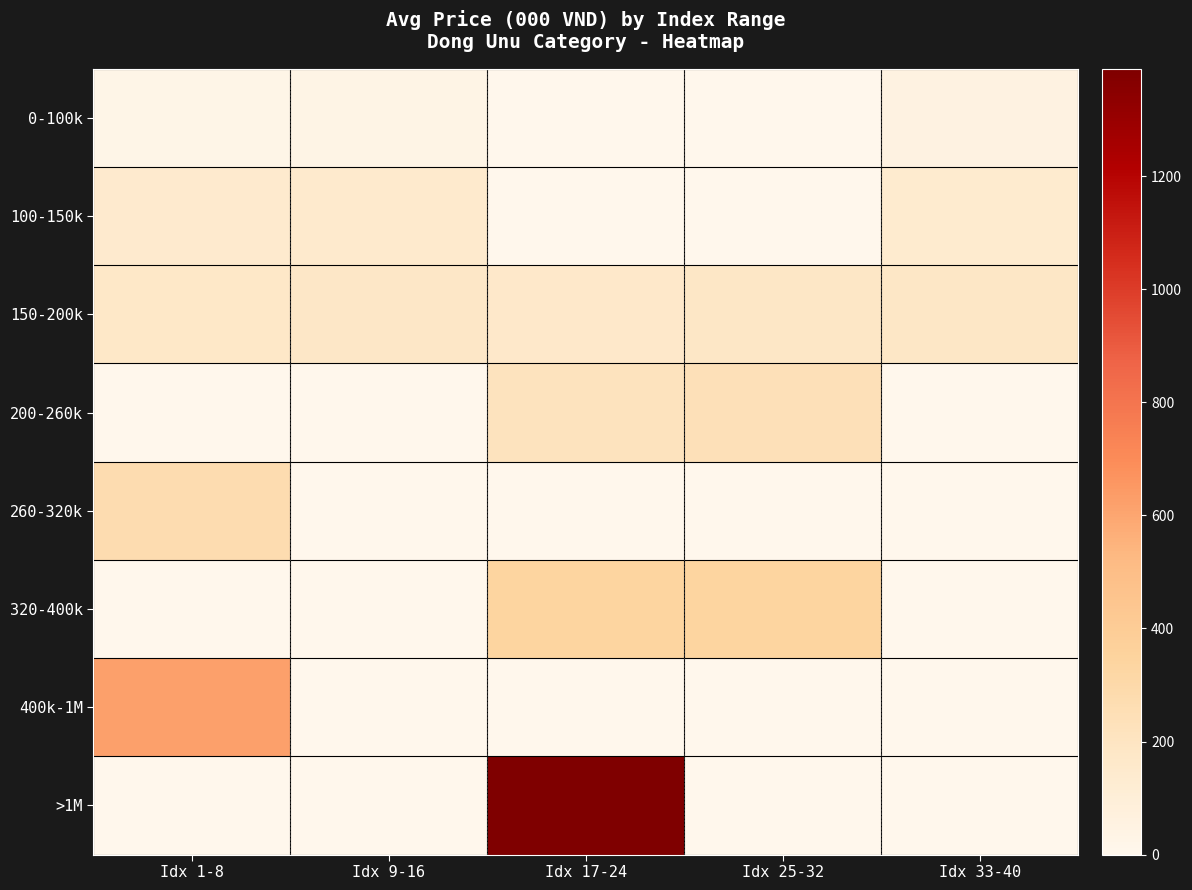

Rank the series at Idx 1-8 from lowest to highest value.

200-260k, 320-400k, >1M, 0-100k, 100-150k, 150-200k, 260-320k, 400k-1M